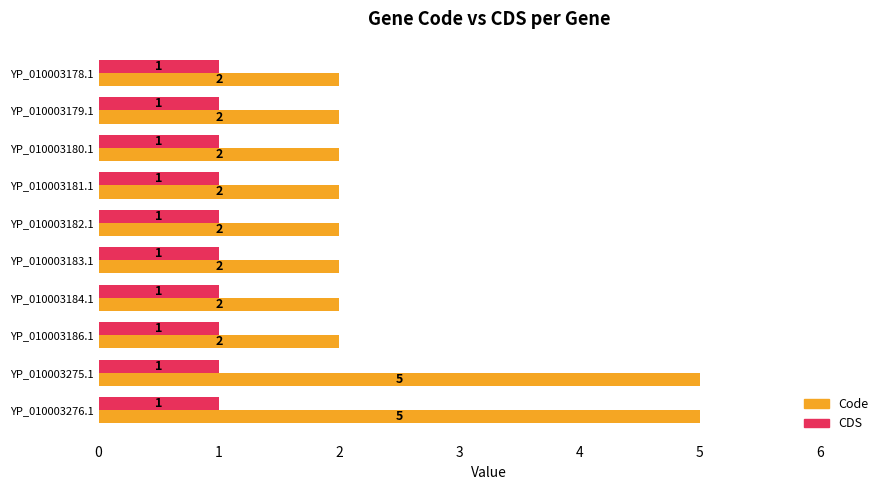

What are all the series names shown in the legend?

Code, CDS